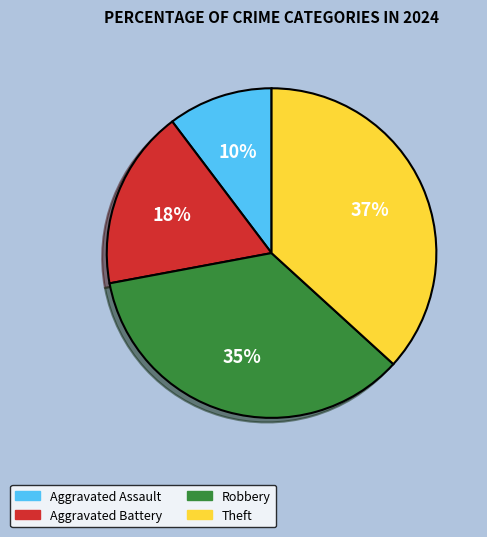

Is the sum of Robbery and Aggravated Battery greater than half?

Yes